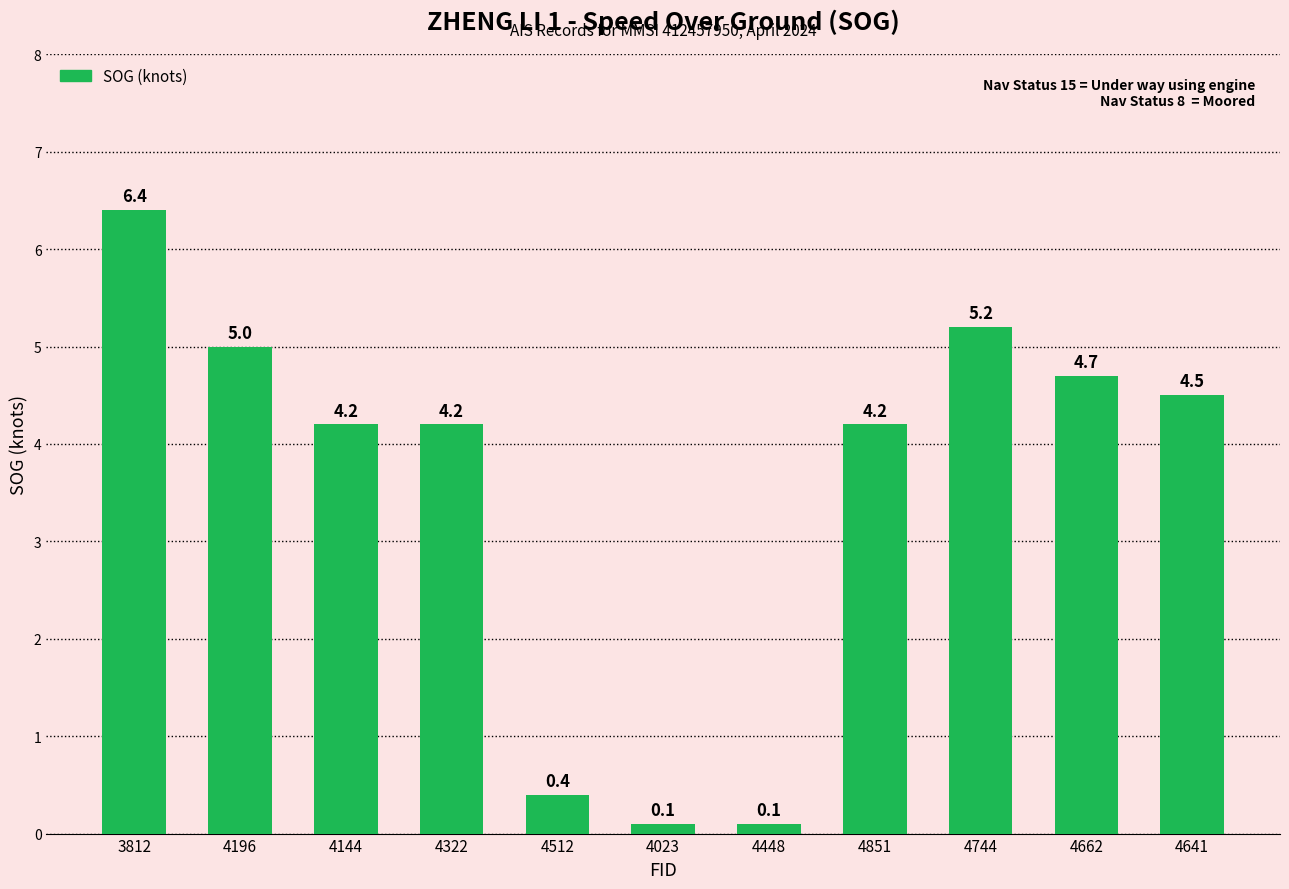

At which label does the data first exceed 4?

3812